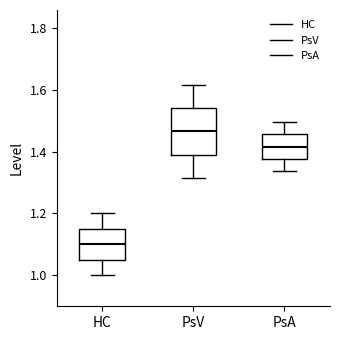

Which box's median line is the lowest?

HC